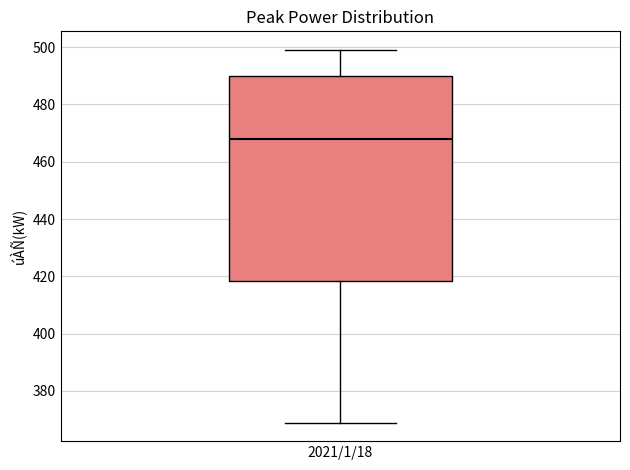

Transcribe this box plot: give where the median line is, the range the box spans, and where the two whiskers end, as read against the y-axis. The values are not printed on the chart, so give them approximately, as read against the axis.

median 468, box 418 to 490, whiskers 370 to 500